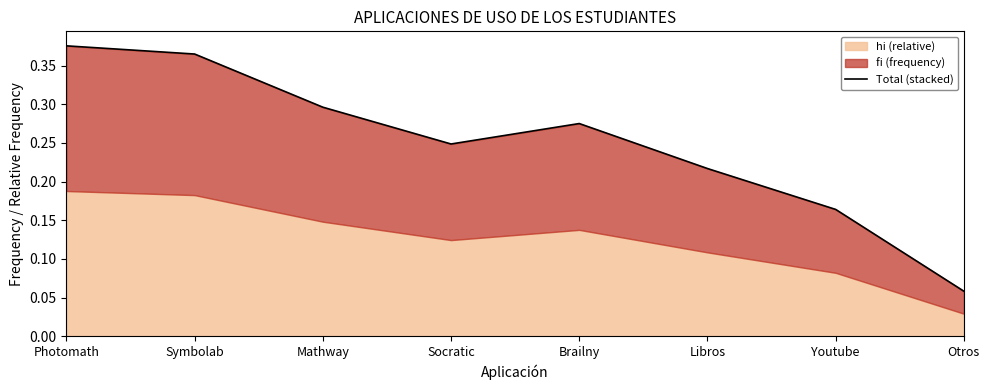

Reading left to right, list all the values displayed in this chart.

Photomath=0.4	Symbolab=0.4	Mathway=0.3	Socratic=0.2	Brailny=0.3	Libros=0.2	Youtube=0.2	Otros=0.1